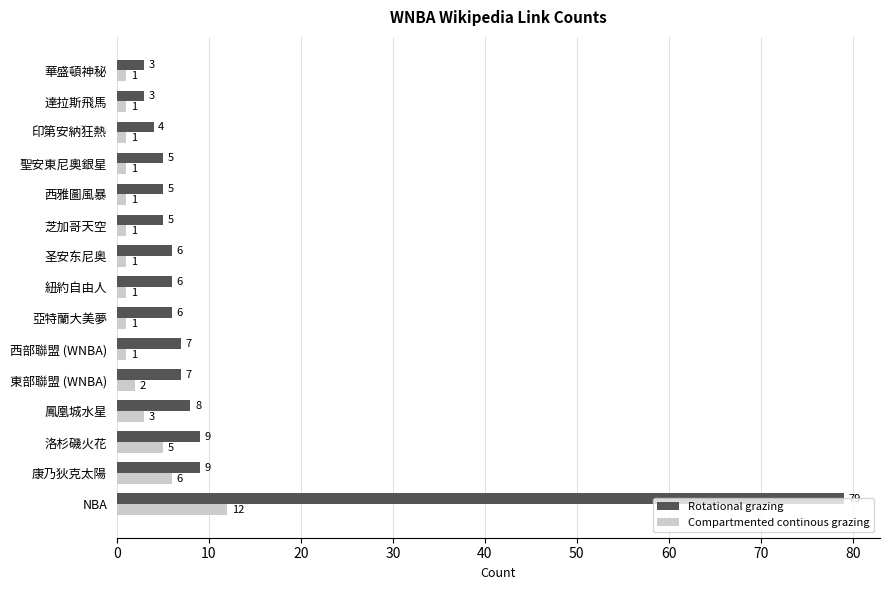

Rank the series by their maximum value, from lowest to highest.

Compartmented continous grazing, Rotational grazing